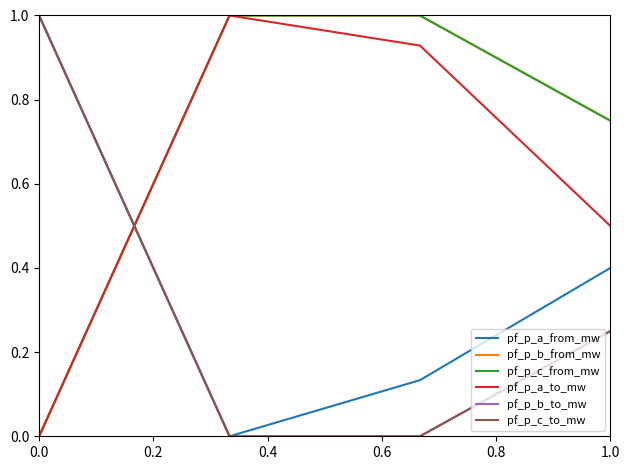

How many times do pf_p_c_to_mw and pf_p_c_from_mw cross each other?

1